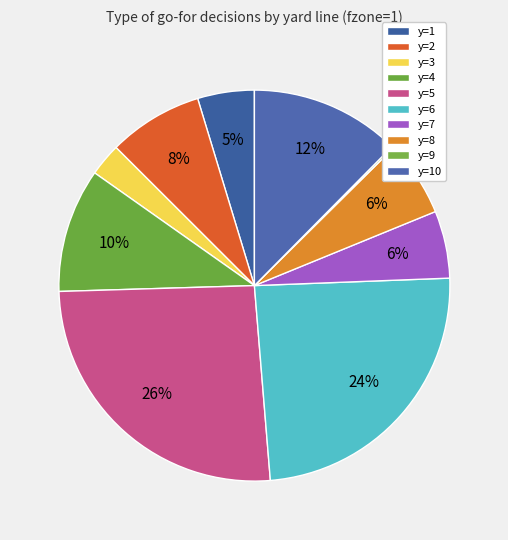

To the nearest percent, what portion does y=3 represent?

3%